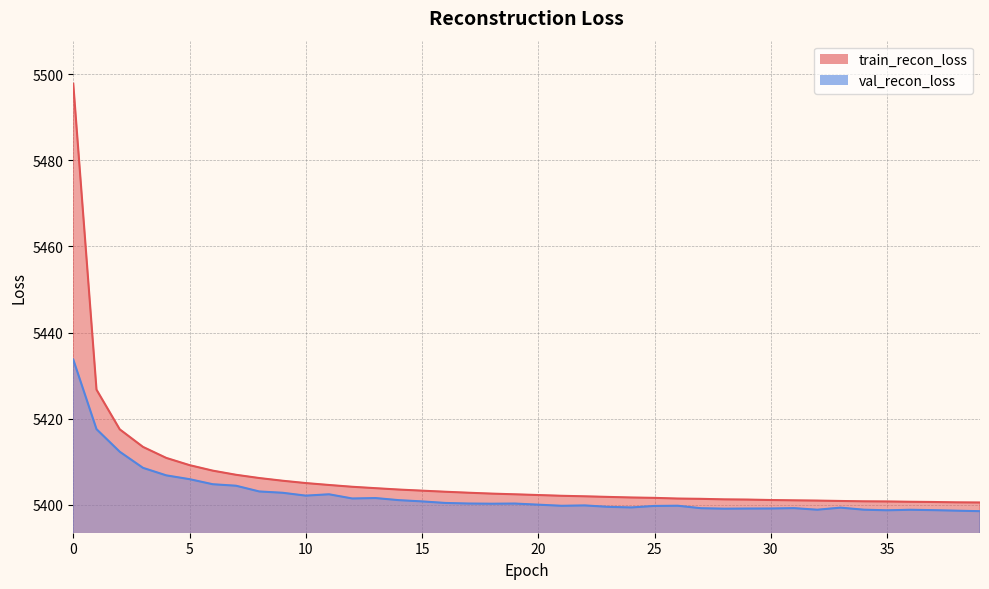

What is the value of the train_recon_loss point at the 18th from the left?

5402.8